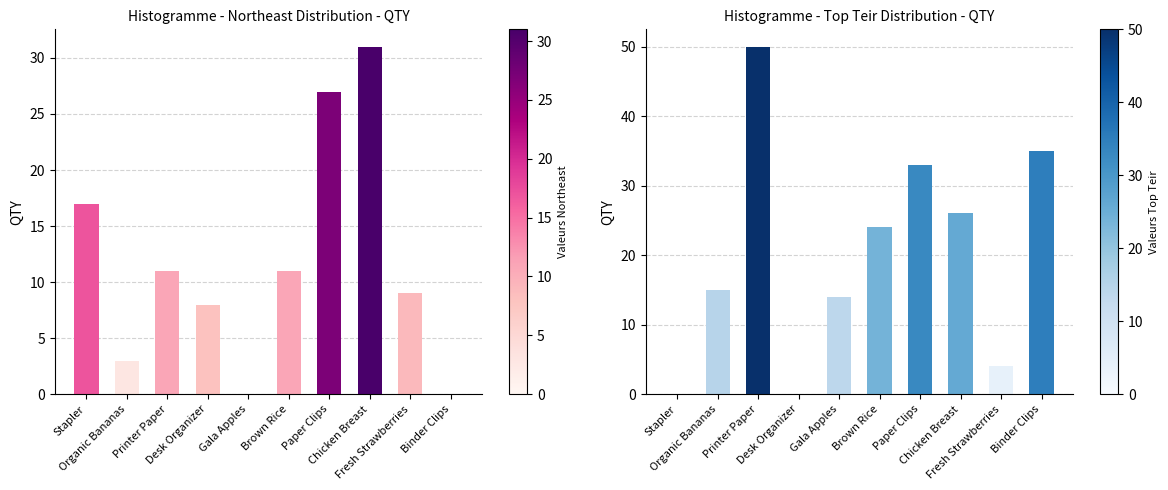

What position from the right is Gala Apples?

6